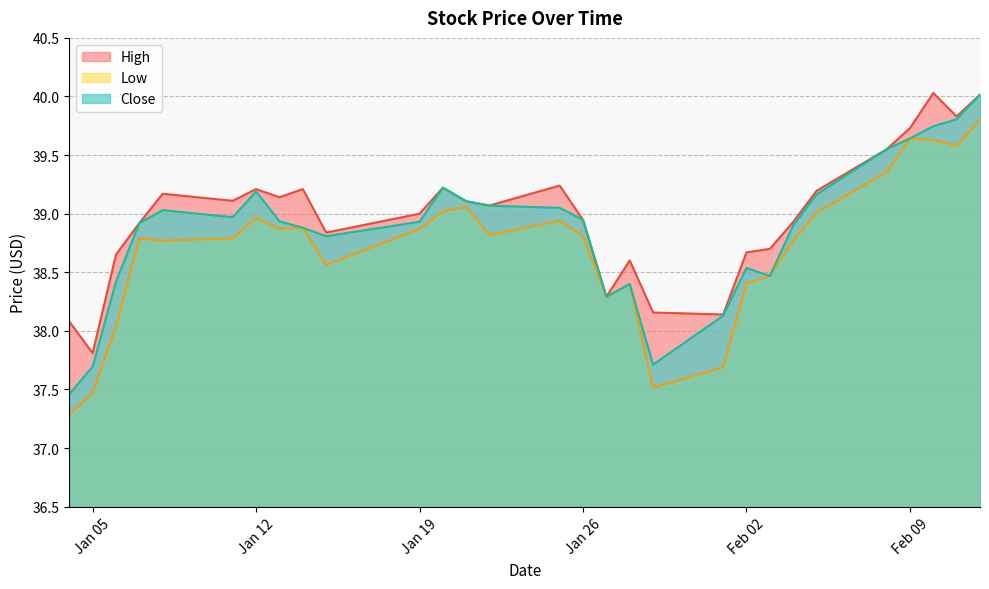

Which label corresponds to the smallest value in the chart?

2021-01-04